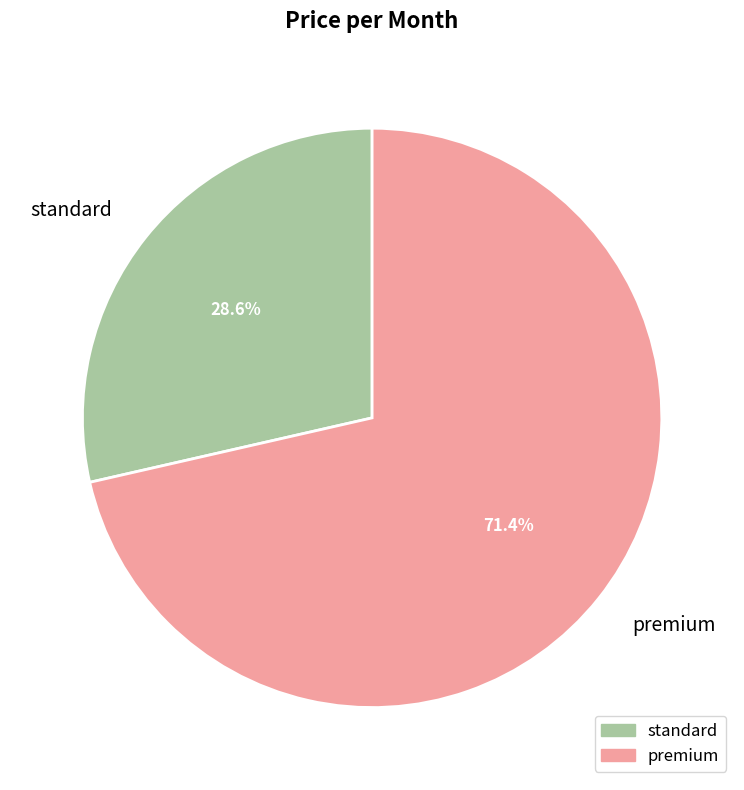

True or false: premium accounts for 71% of the total.

True